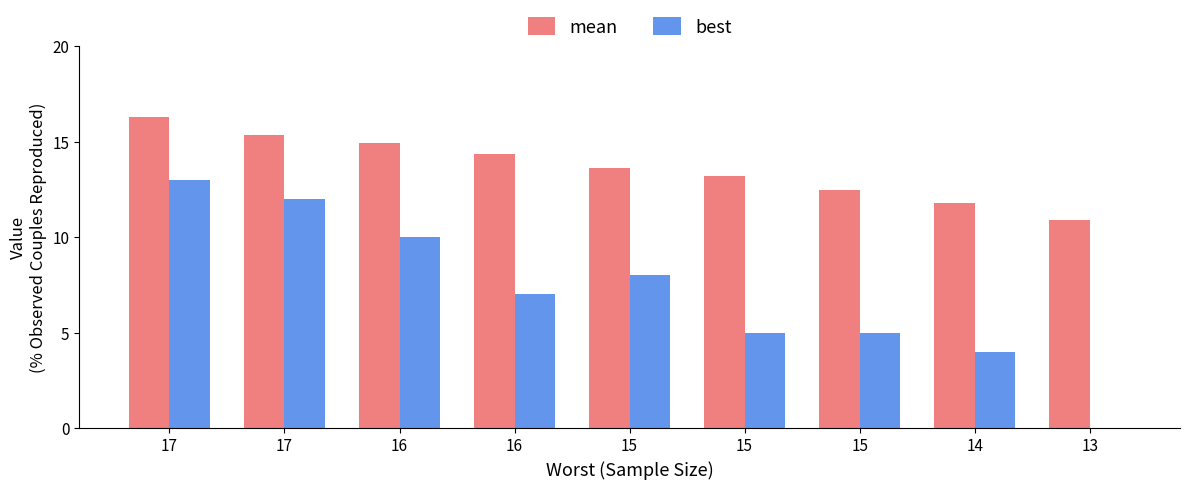

What is the sum of all best values?

64.0